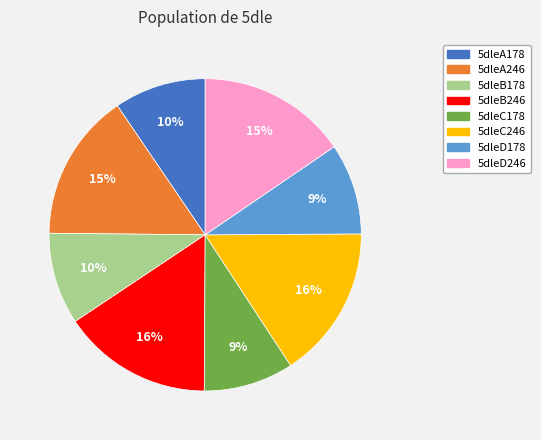

To the nearest percent, what percentage of the pie is 5dleA178?

10%